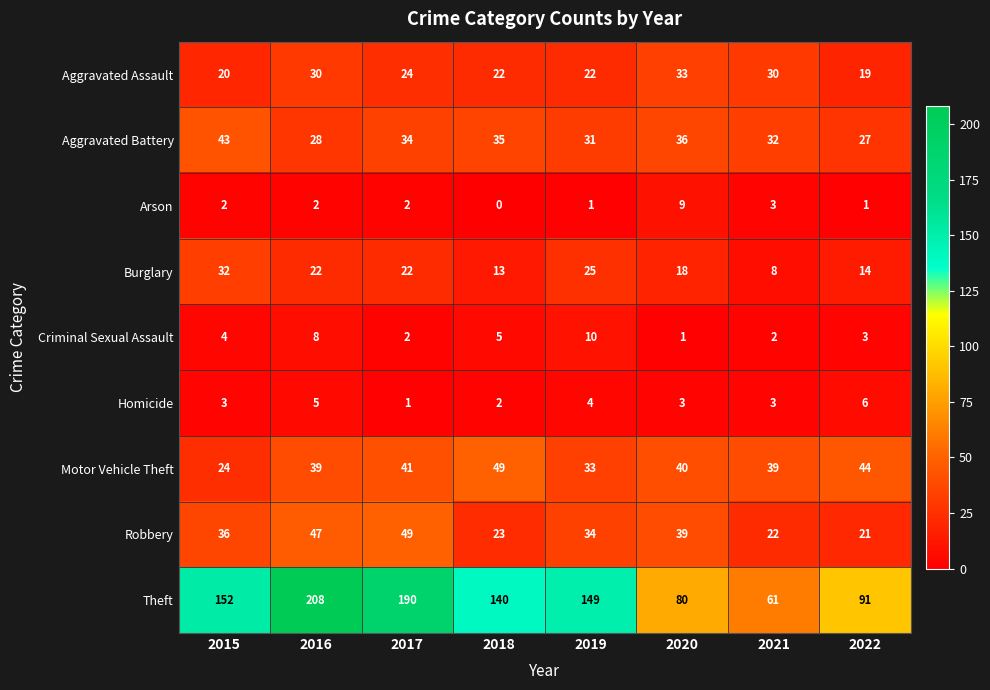

Between 2017 and 2021, which series saw the biggest shift?

Theft